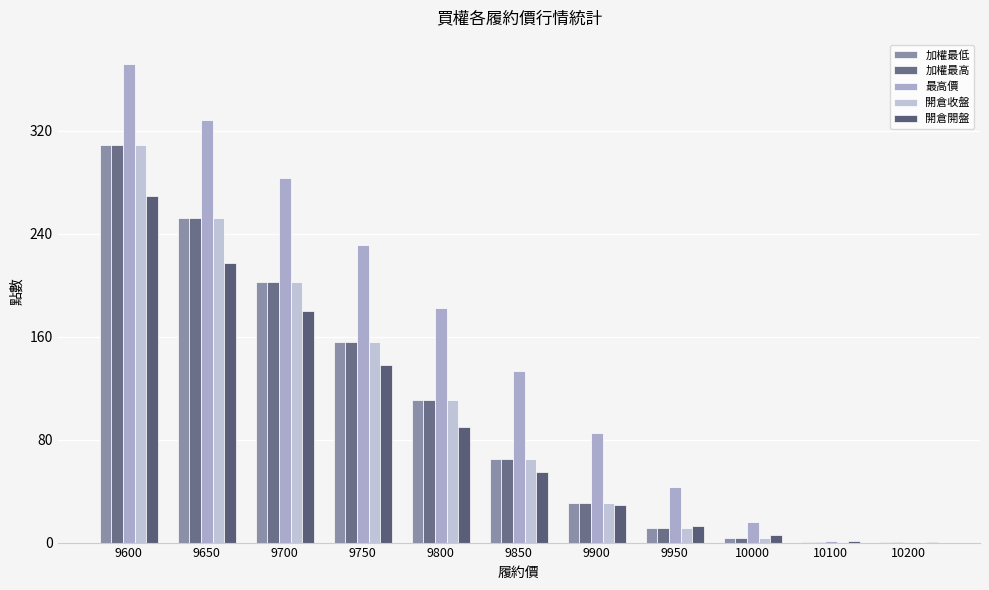

The 加權最低 series shows 186.8 at 9800. True or false?

False